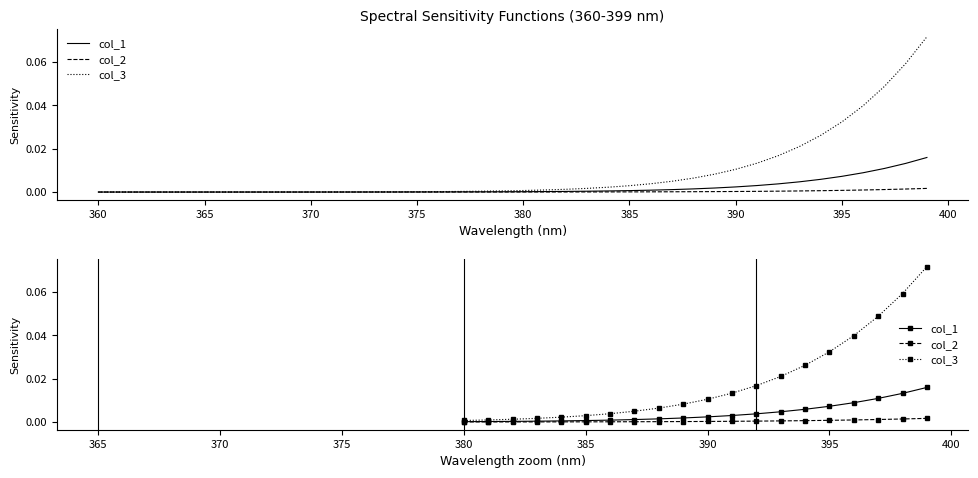

List the series in order of their peak value, lowest first.

col_2, col_1, col_3